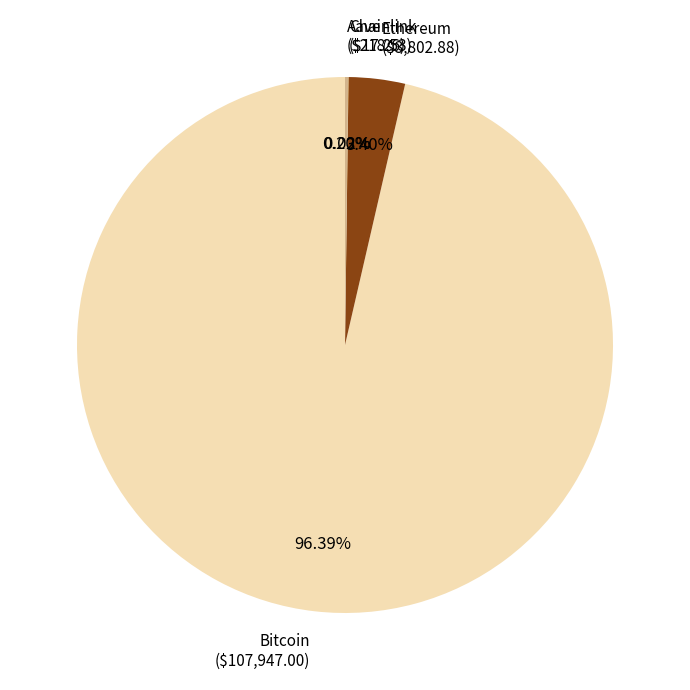

To the nearest percent, what is the difference between the largest and smallest slice percentages?

96%